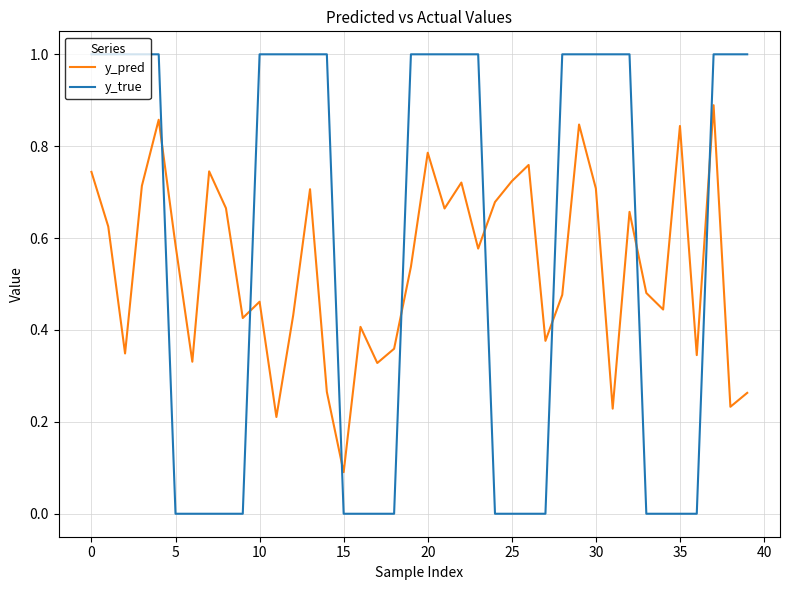

Which series ends up on top after the final intersection of y_true and y_pred?

y_true